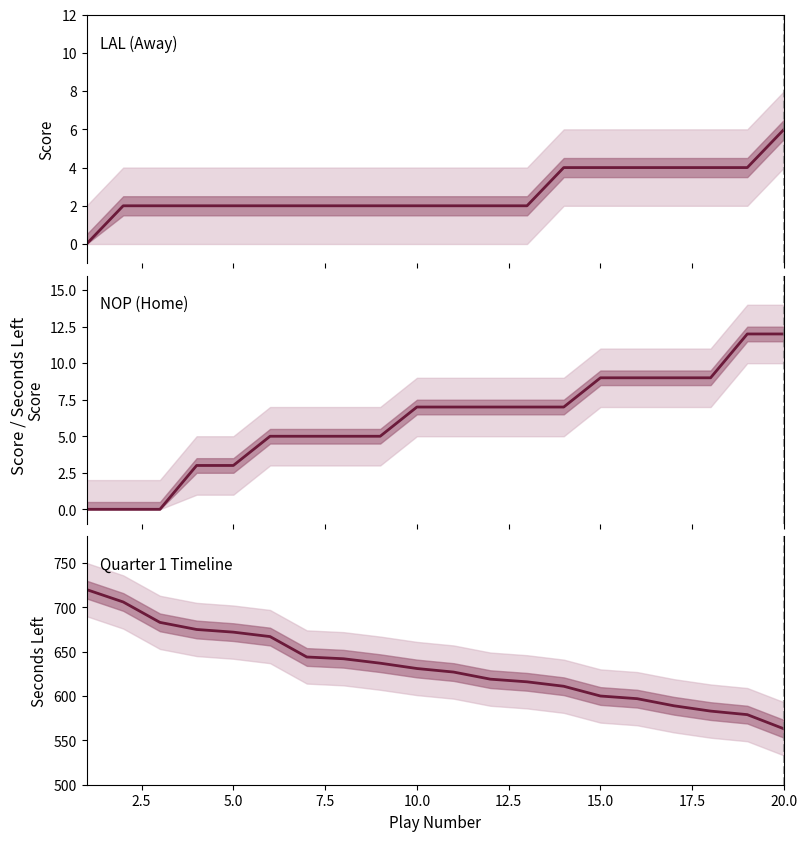

True or false: AwayScore has a value of 2 at 5.0.

True